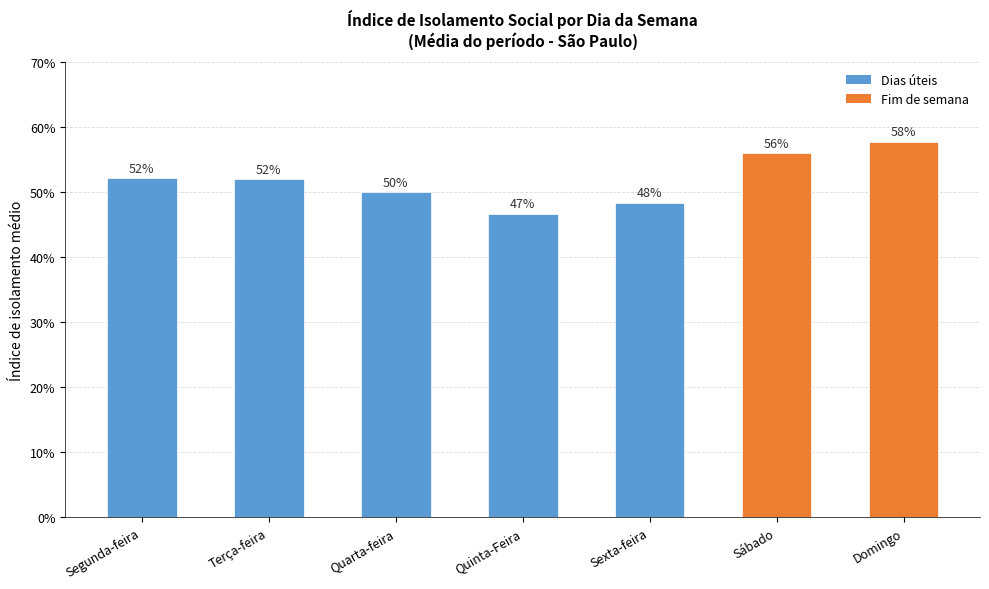

At which category does the chart reach its peak across all series?

Domingo